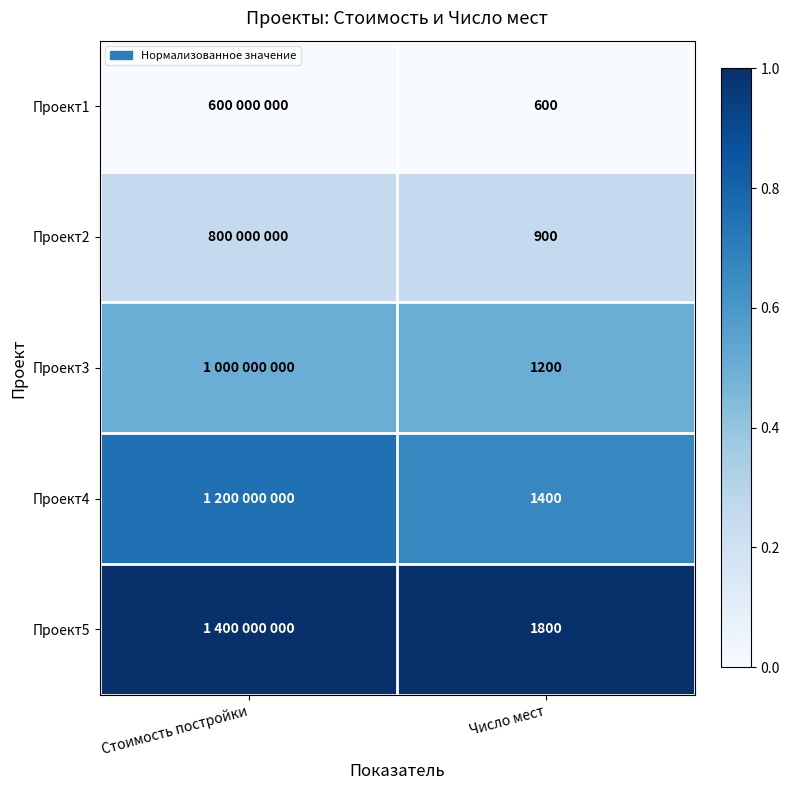

Which has a higher value, Стоимость постройки or Число мест?

Стоимость постройки